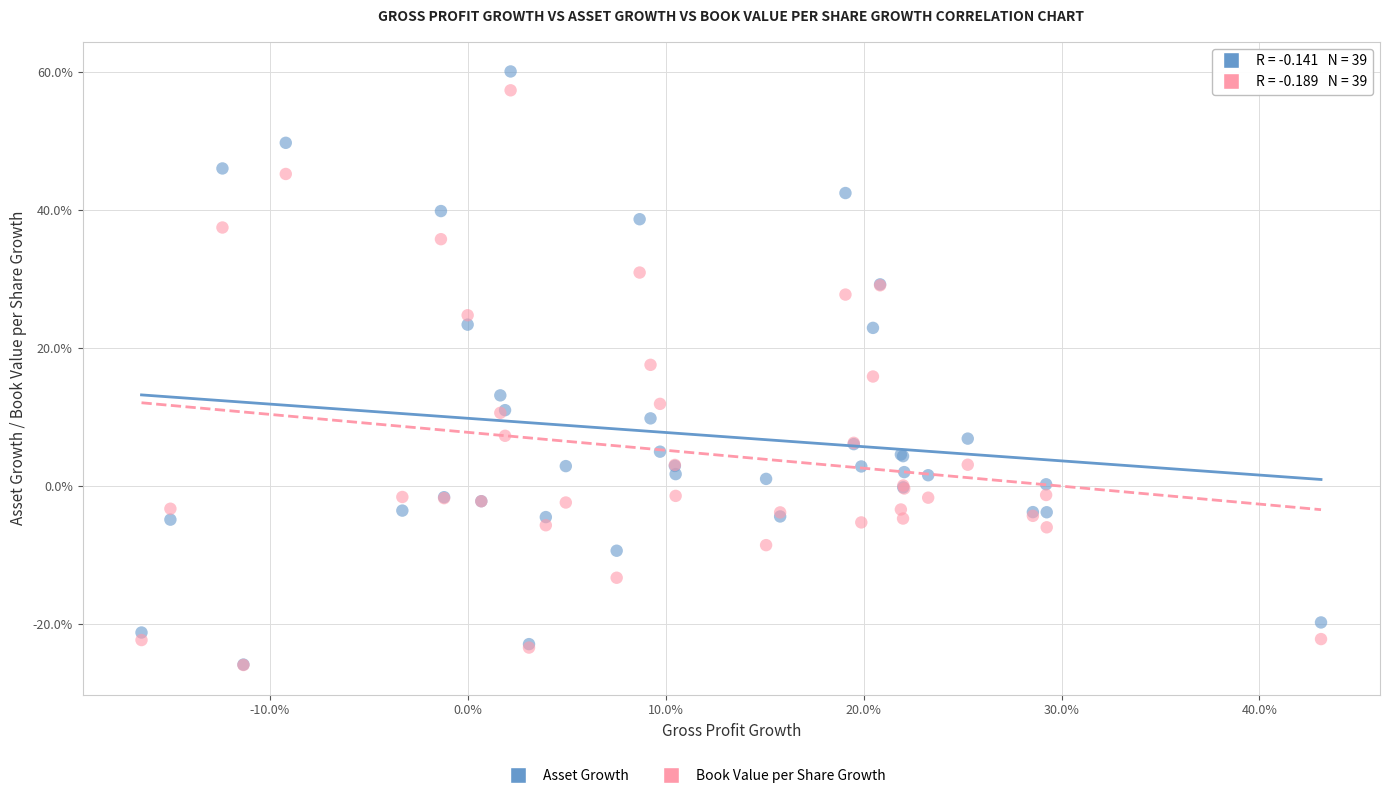

Which series reaches the maximum Y coordinate?

Asset Growth